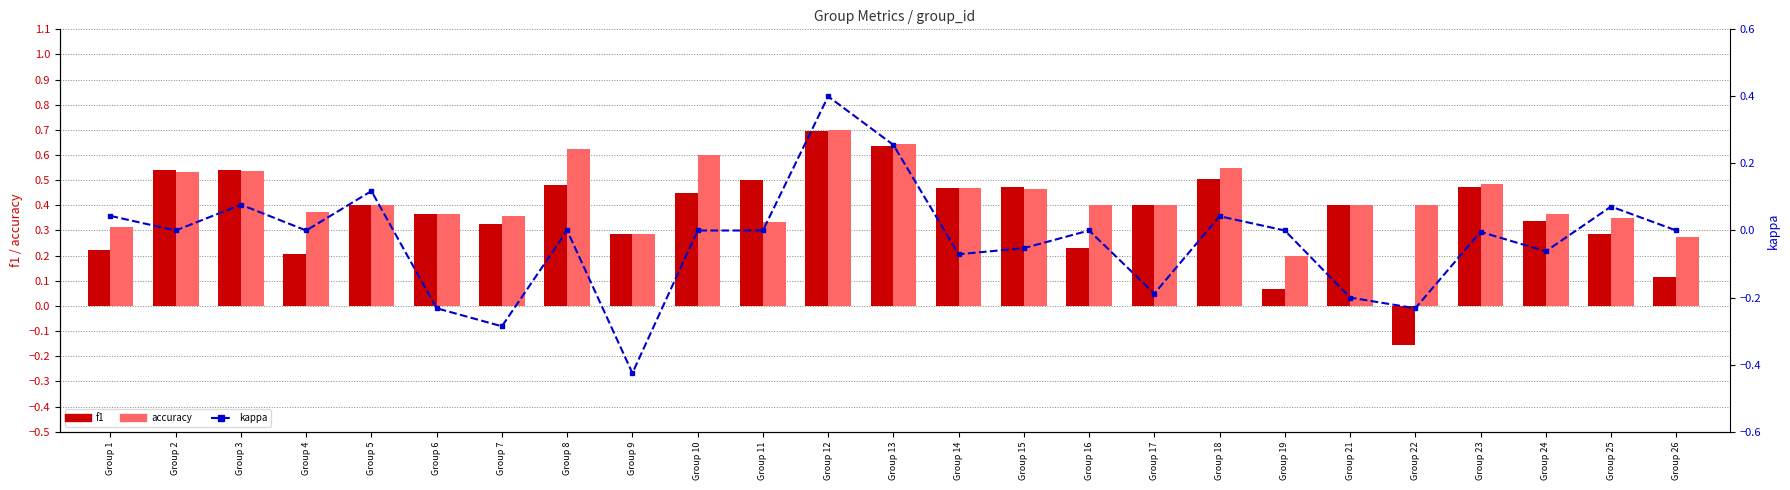

Which series has the largest total across all categories?

accuracy